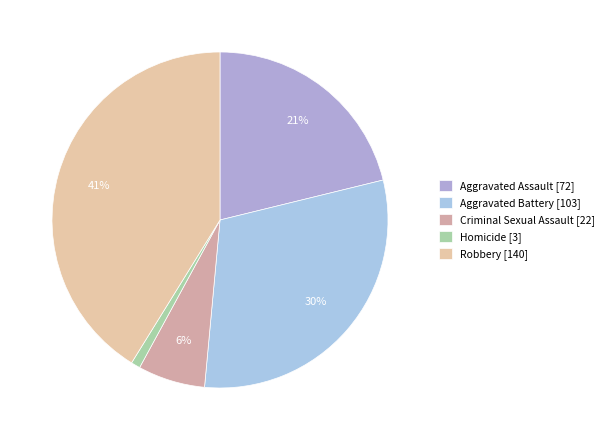

How many slices are in this pie chart?

5